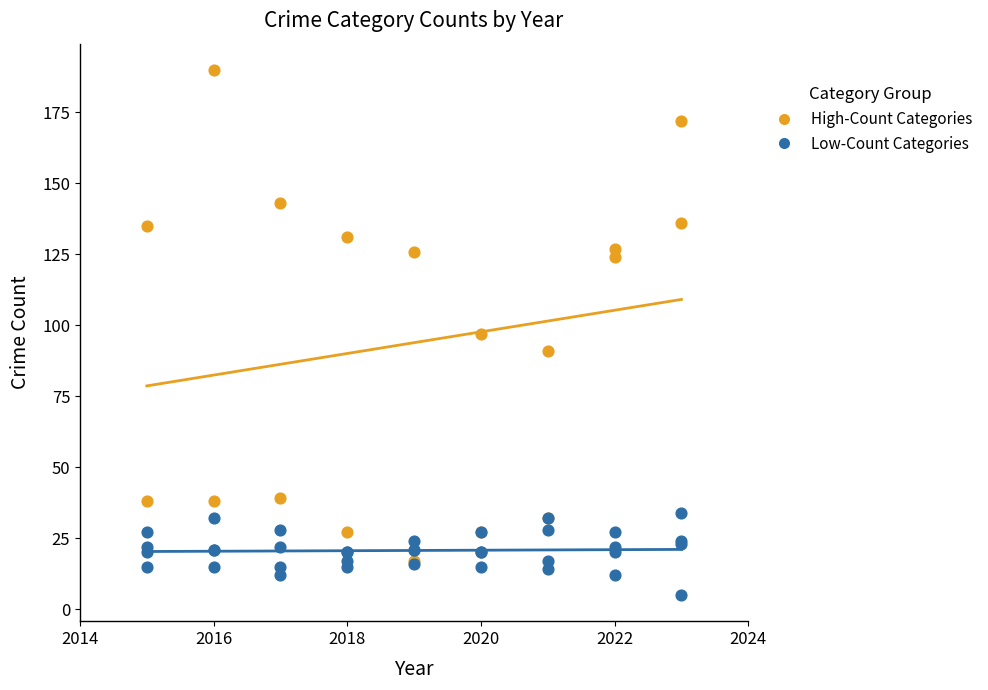

Which series reaches the minimum Y coordinate?

Low-Count Categories